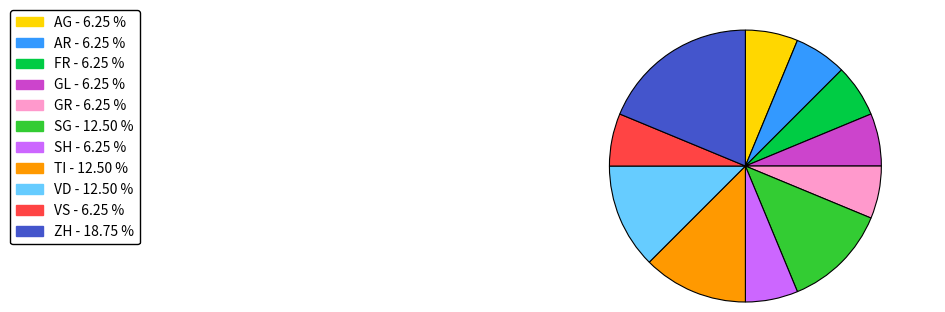

Is the sum of TI - 12.50 % and VS - 6.25 % greater than half?

No